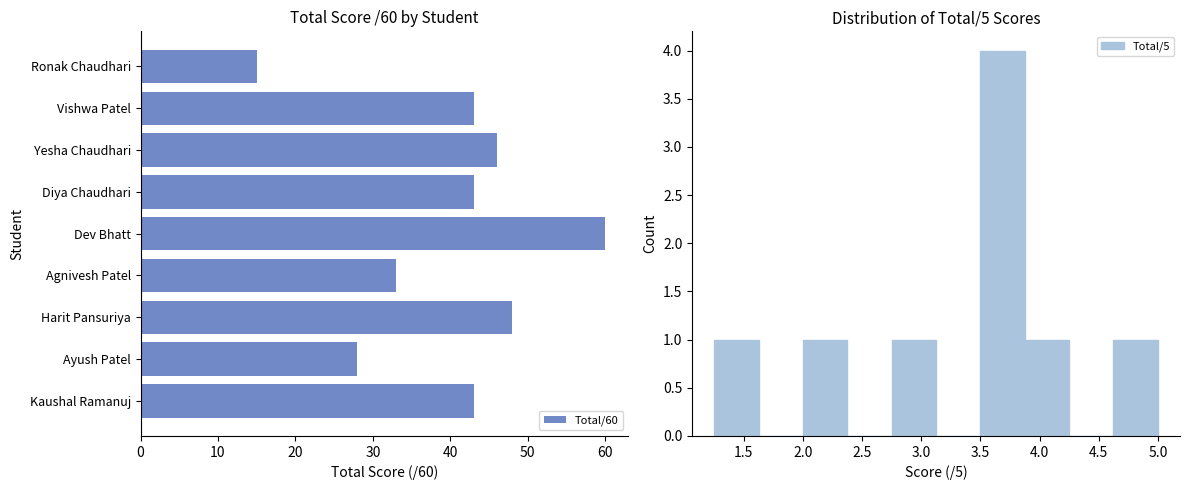

The value of Total/60 at Yesha Chaudhari is 46. True or false?

True